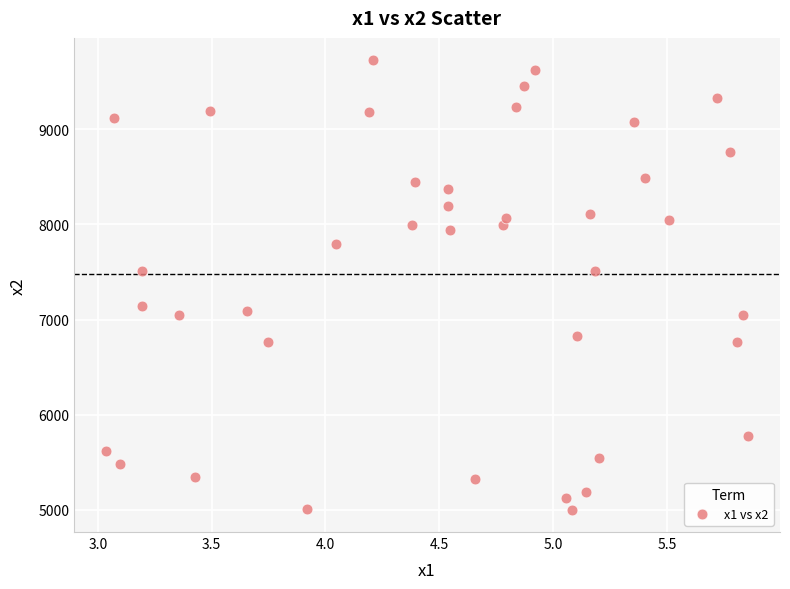

What is the range of X values (max minus min)?

2.8